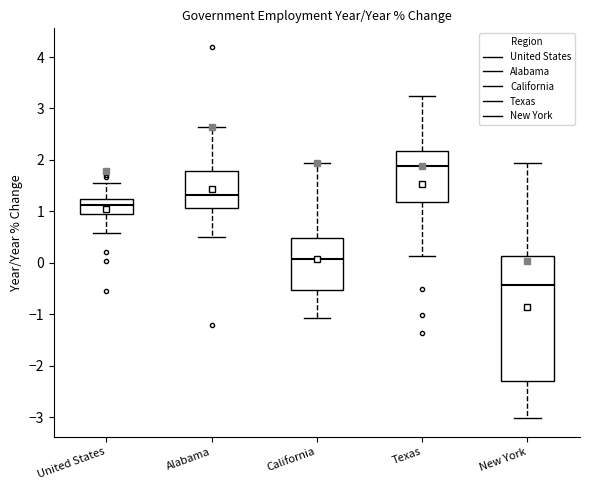

Where is the lower edge of the box for United States on the y-axis? The values are not printed on the chart, so give them approximately, as read against the axis.

1.0